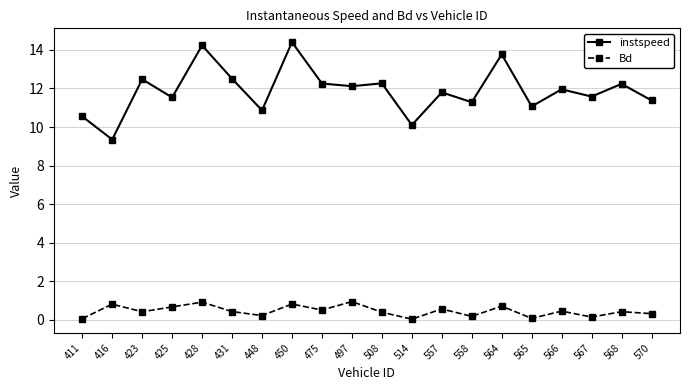

At 566, list the series in order from smallest to largest.

Bd, instspeed